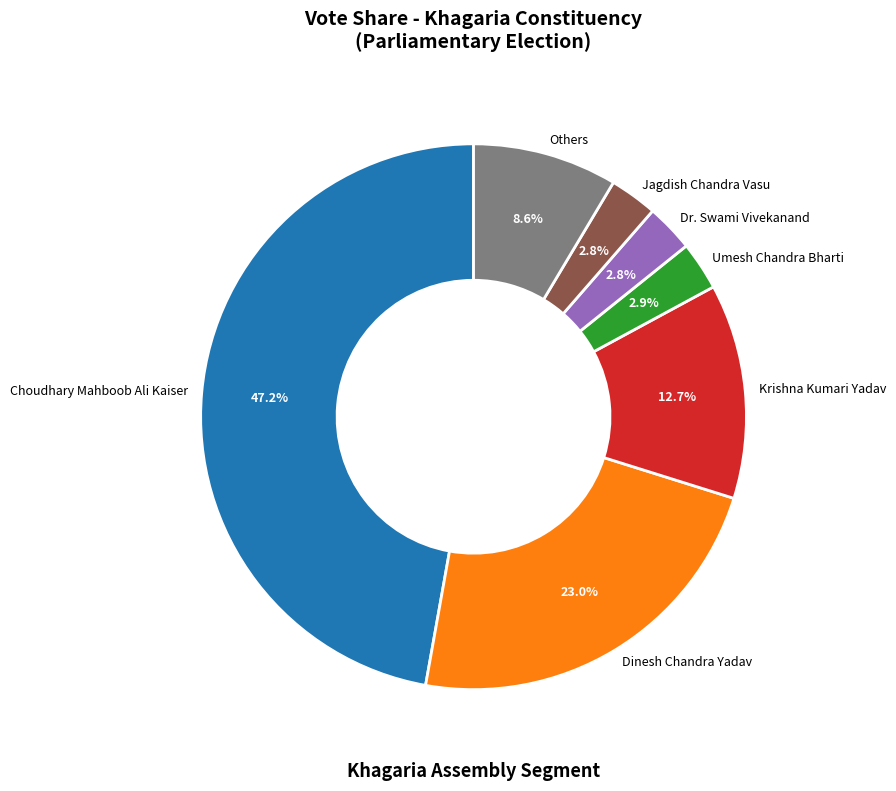

Approximately how many times larger is the value at Dinesh Chandra Yadav compared to Others?

2.7